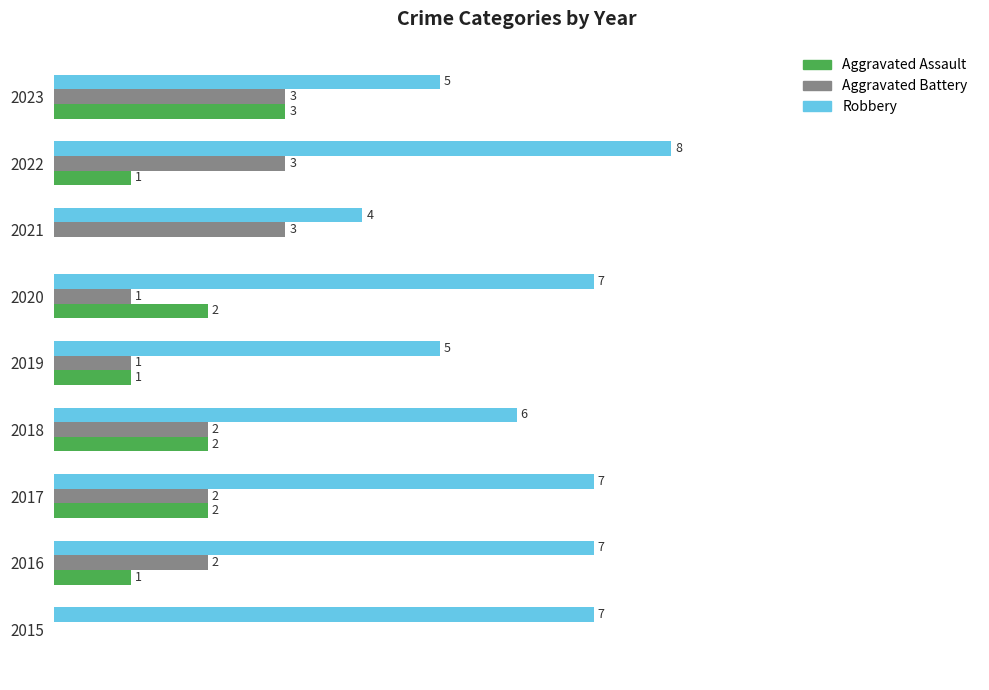

Is the value of Aggravated Assault at 2015 greater than the value of Robbery at 2015?

No